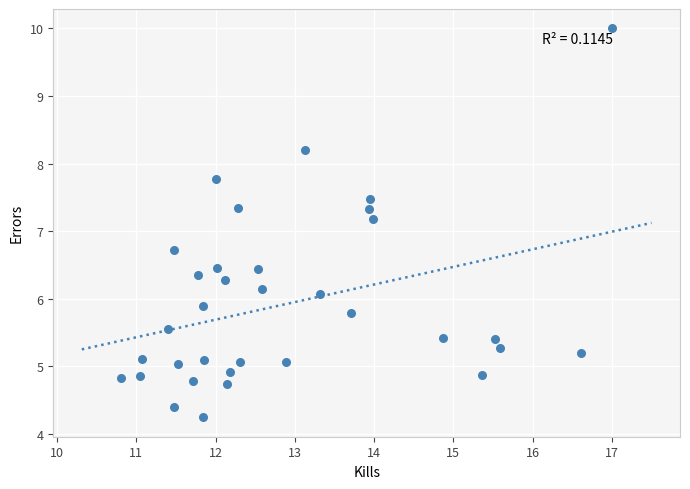

What Y value in the scatter plot is closest to 7?

7.2